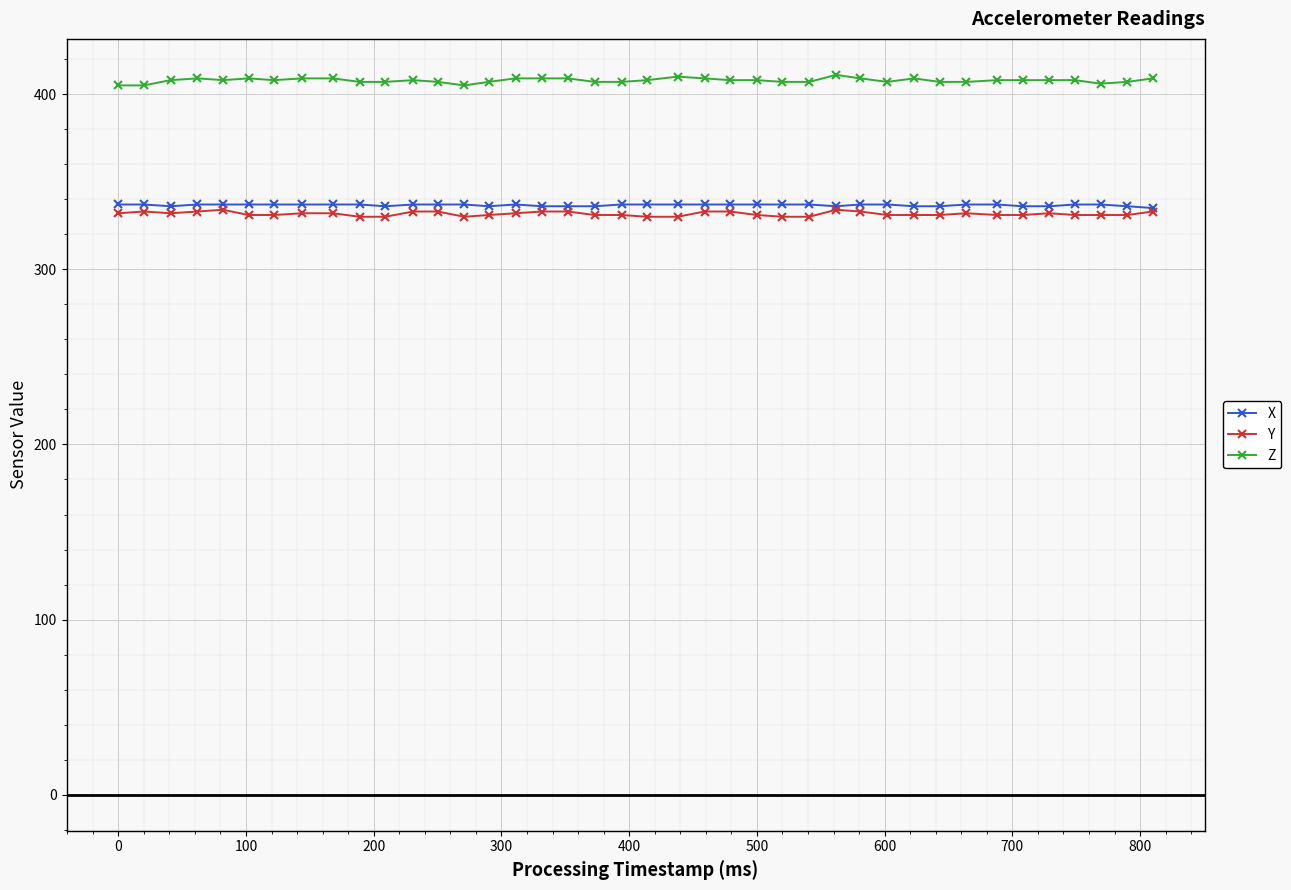

True or false: Z and Y cross at least once.

False